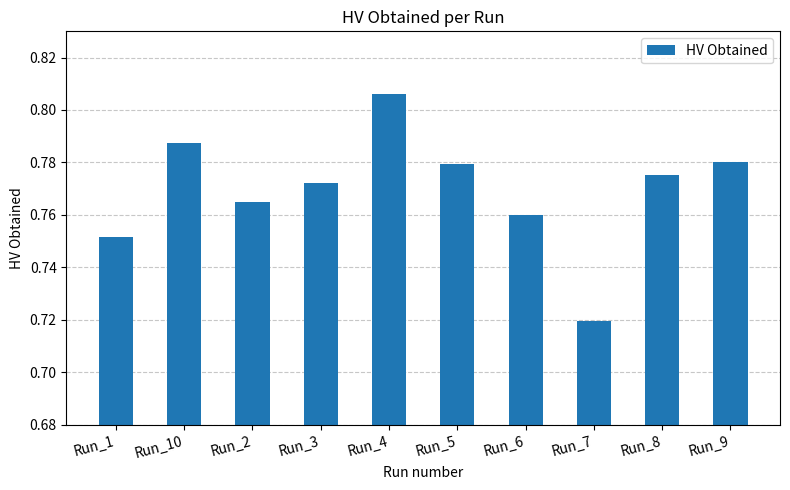

At which label is the value closest to 0?

Run_7